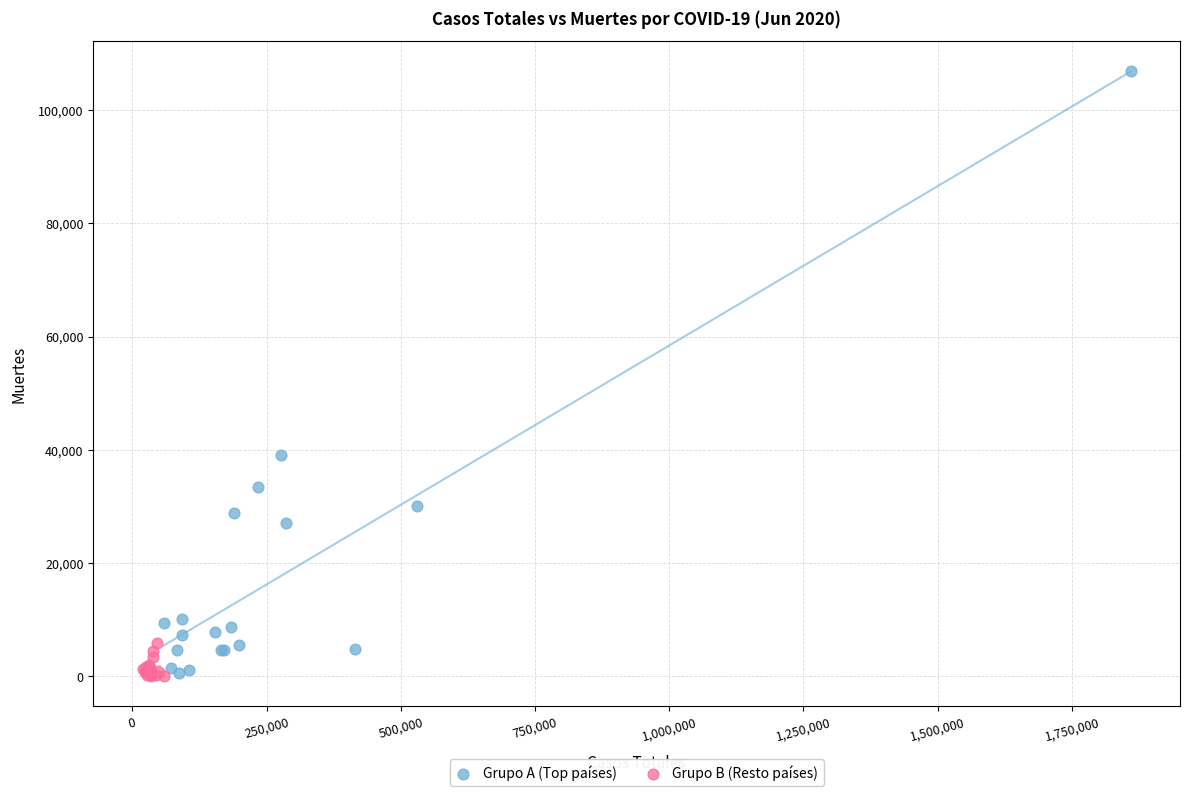

Which series reaches the maximum Y coordinate?

Grupo A (Top países)